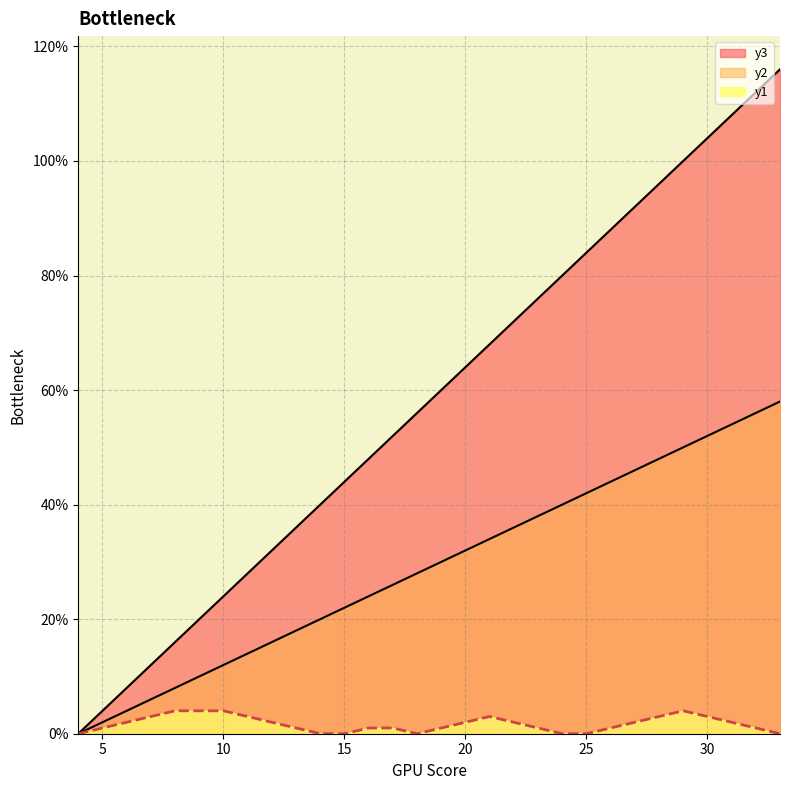

What is the total value across all series at 8?

28